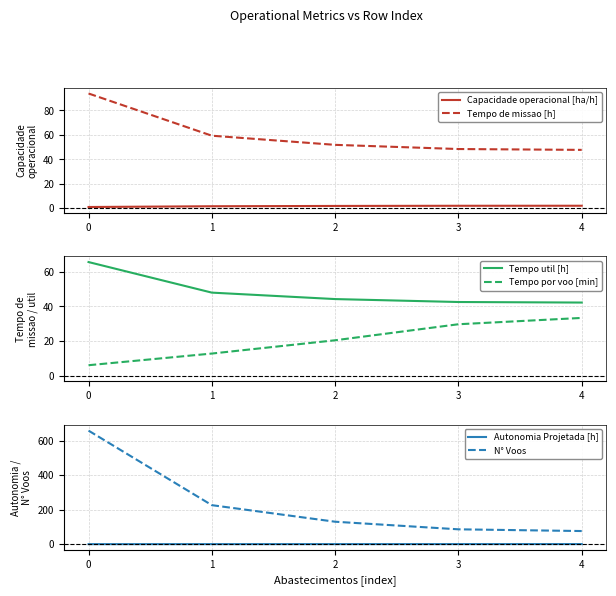

True or false: Autonomia Projetada [h] and N° Voos intersect in this chart.

False